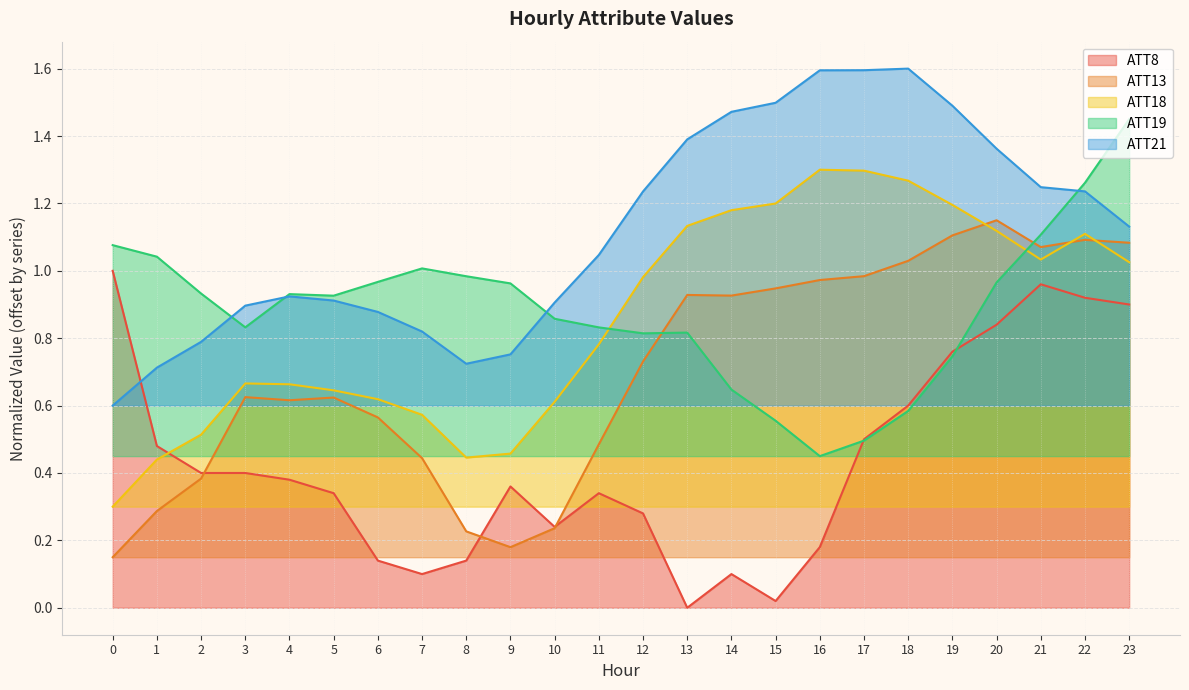

How many values in ATT8 are above zero?

23